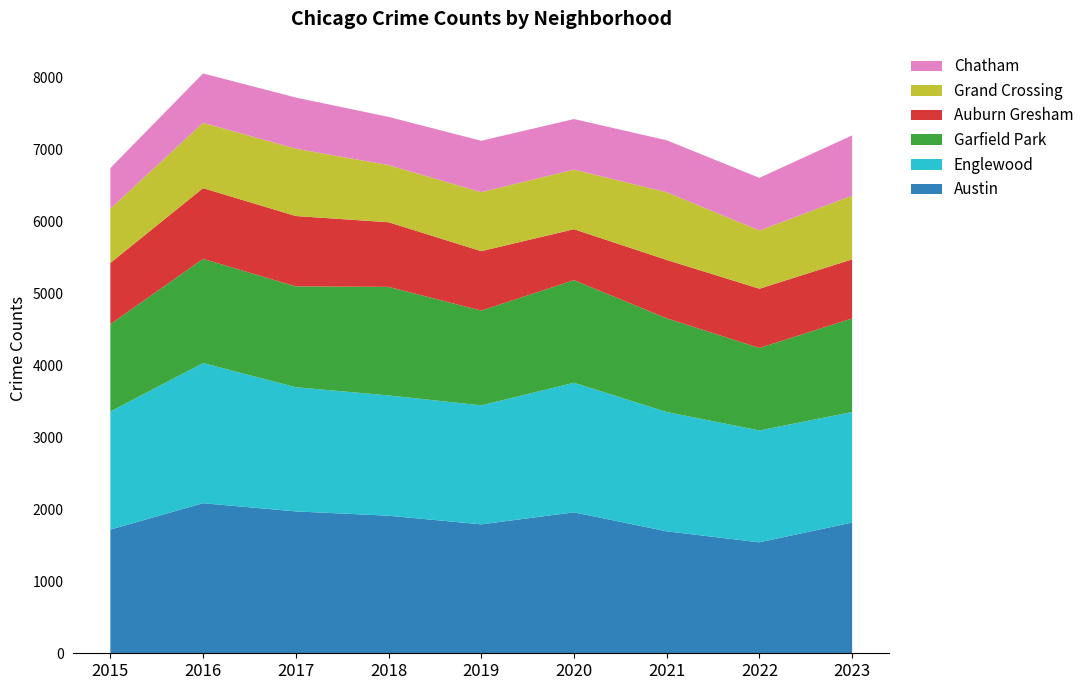

Reading left to right, extract all data points from this chart.

Austin: 1719	2086	1972	1912	1792	1959	1695	1542	1817
Englewood: 1641	1948	1726	1672	1654	1801	1659	1555	1536
Garfield Park: 1214	1448	1401	1509	1317	1426	1302	1147	1301
Auburn Gresham: 851	983	978	898	826	708	811	823	821
Grand Crossing: 754	908	936	794	820	828	941	809	885
Chatham: 565	686	711	670	714	703	722	732	838